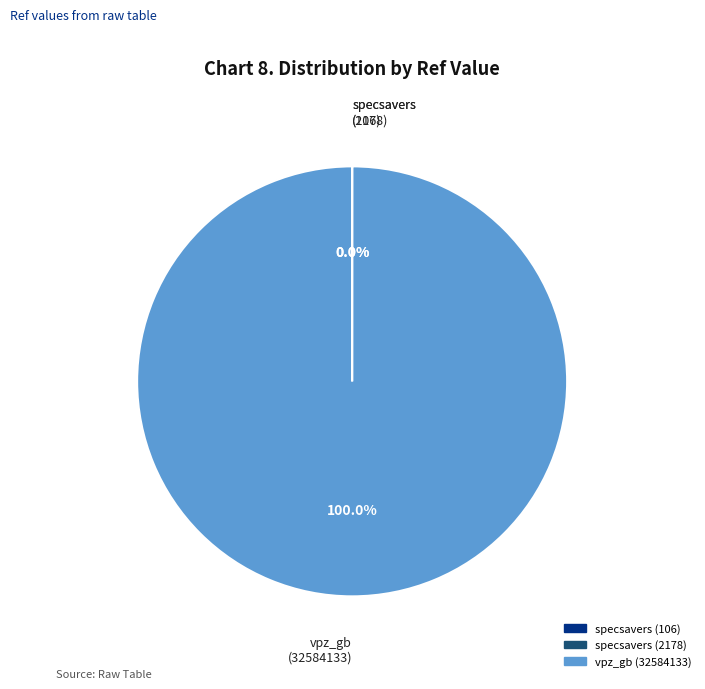

What is the majority slice?

vpz_gb (32584133)